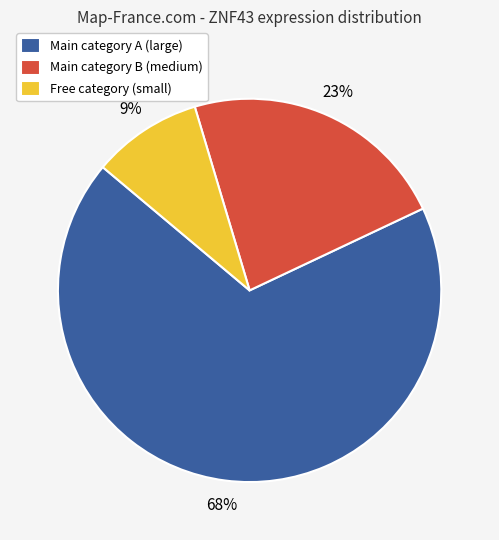

What percentage is the Free category (small) slice, to the nearest percent?

9%